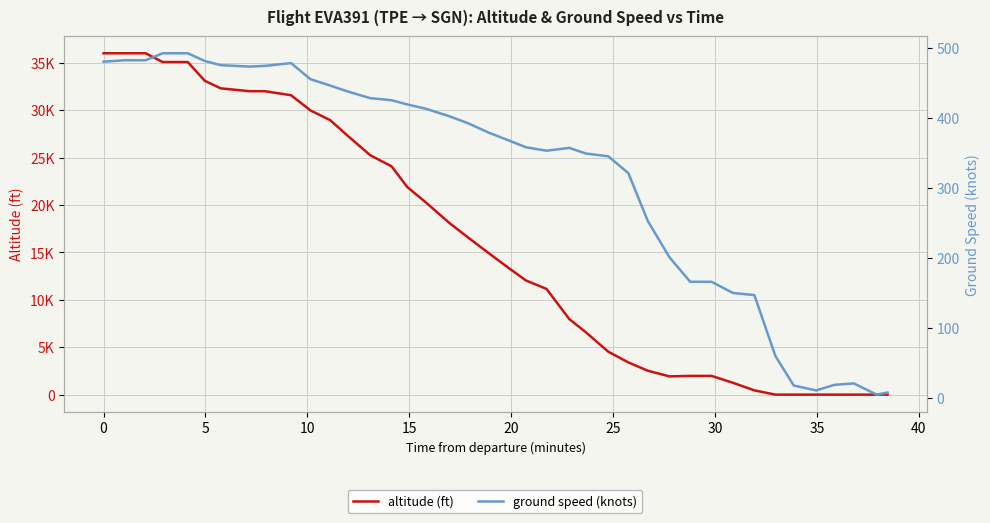

What is the difference between the second highest and second lowest values in the ground speed (knots) series?

484